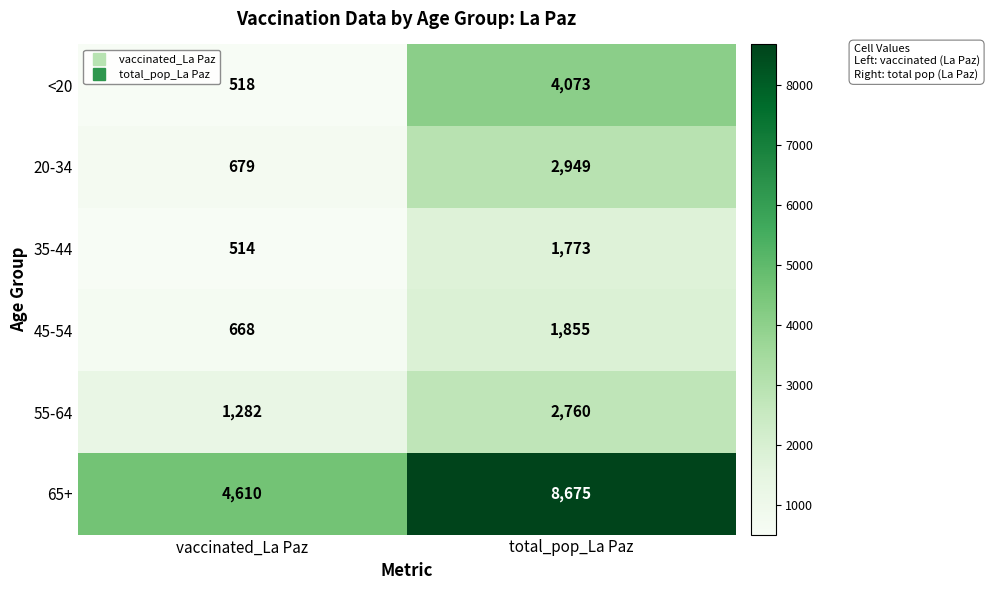

The 35-44 series shows 276 at vaccinated_La Paz. True or false?

False